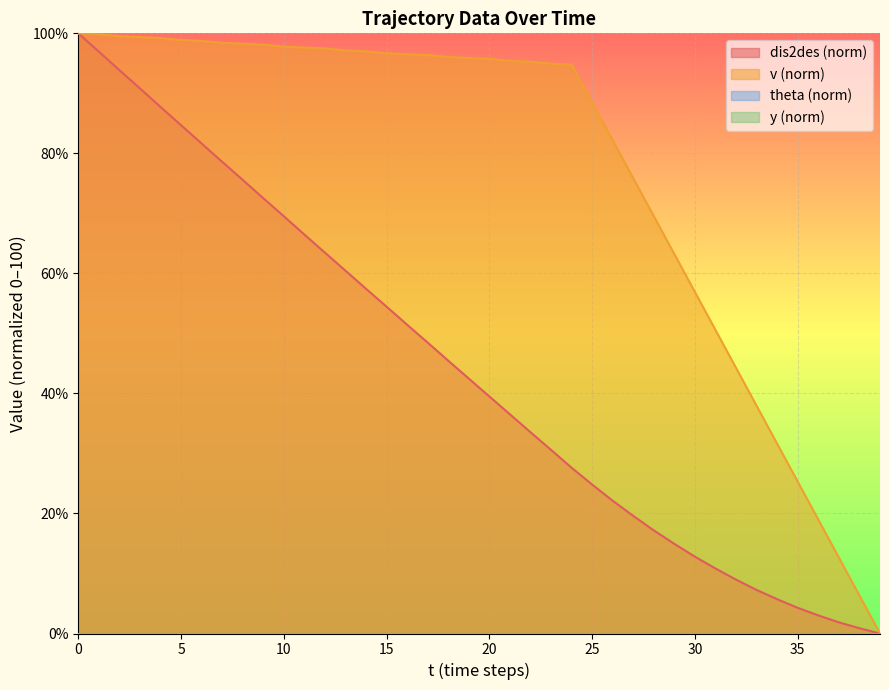

What is the approximate value of v at 37?

12.6